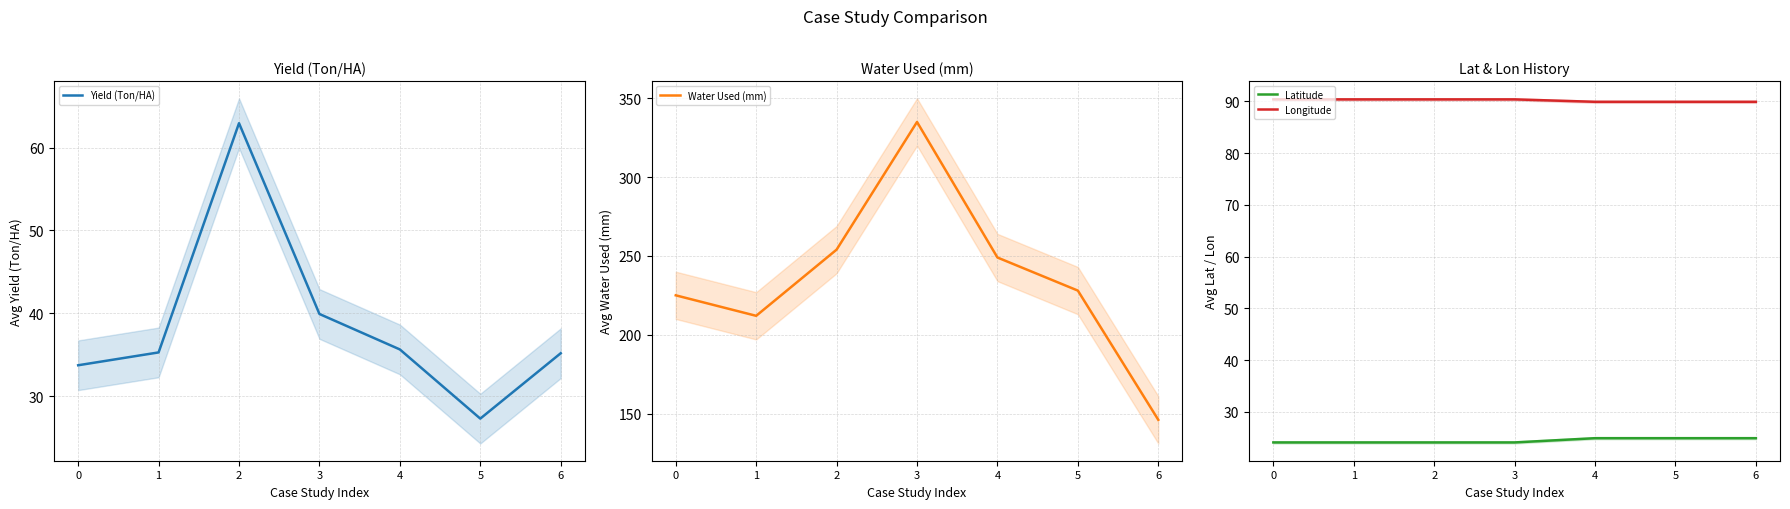

Rank the categories by Latitude value from highest to lowest.

4, 5, 6, 0, 1, 2, 3